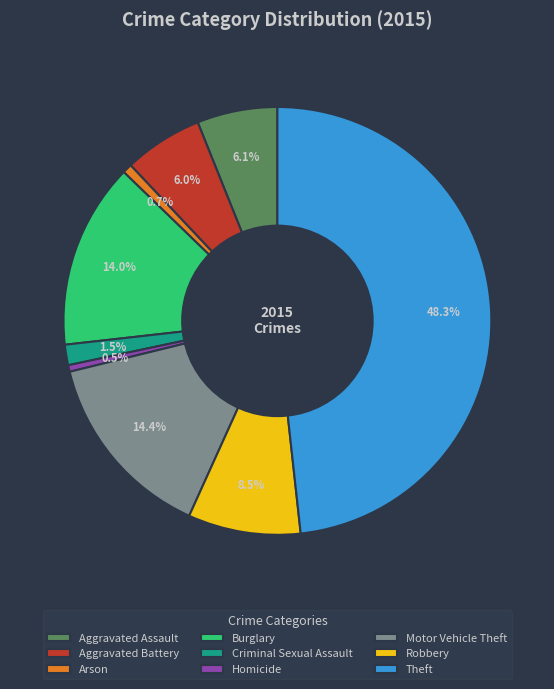

How many segments does this pie chart have?

9